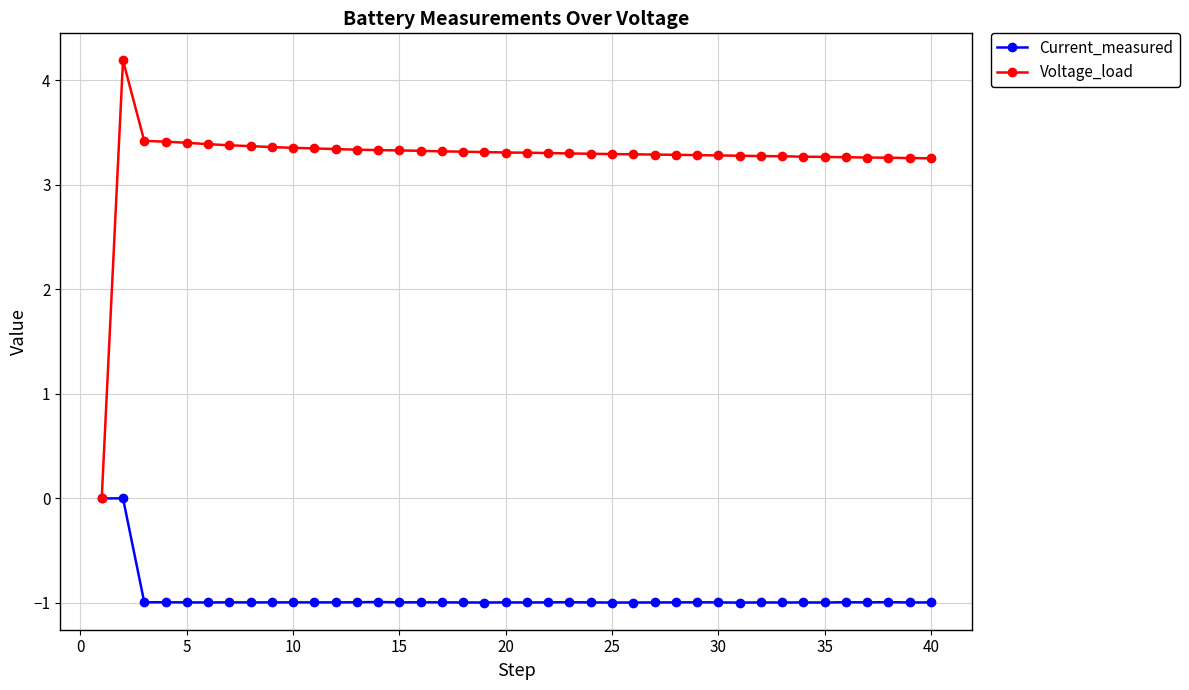

True or false: Voltage_load has more than 0 interior local peaks.

True